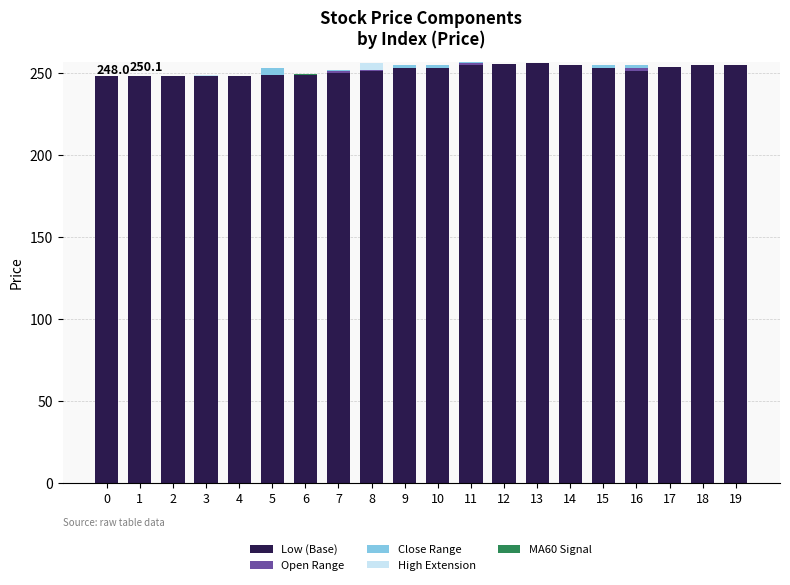

At which label is Low (Base) closest to 251?

16